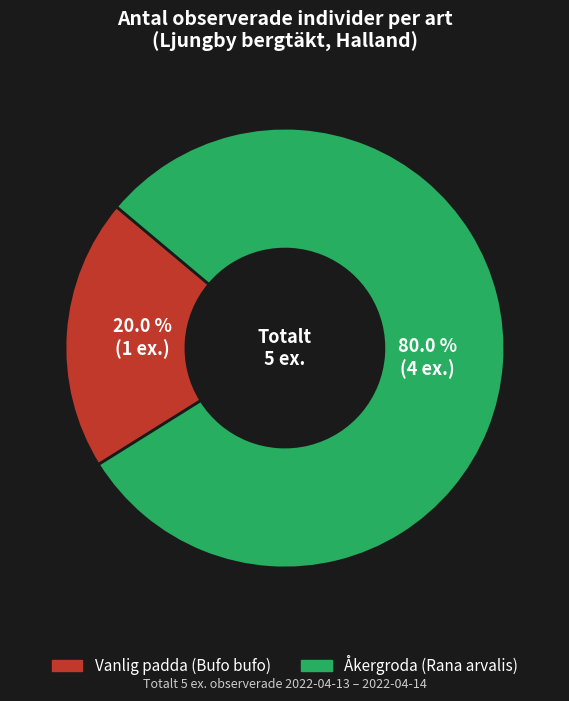

Which has a higher value, Vanlig padda (Bufo bufo) or Åkergroda (Rana arvalis)?

Åkergroda (Rana arvalis)